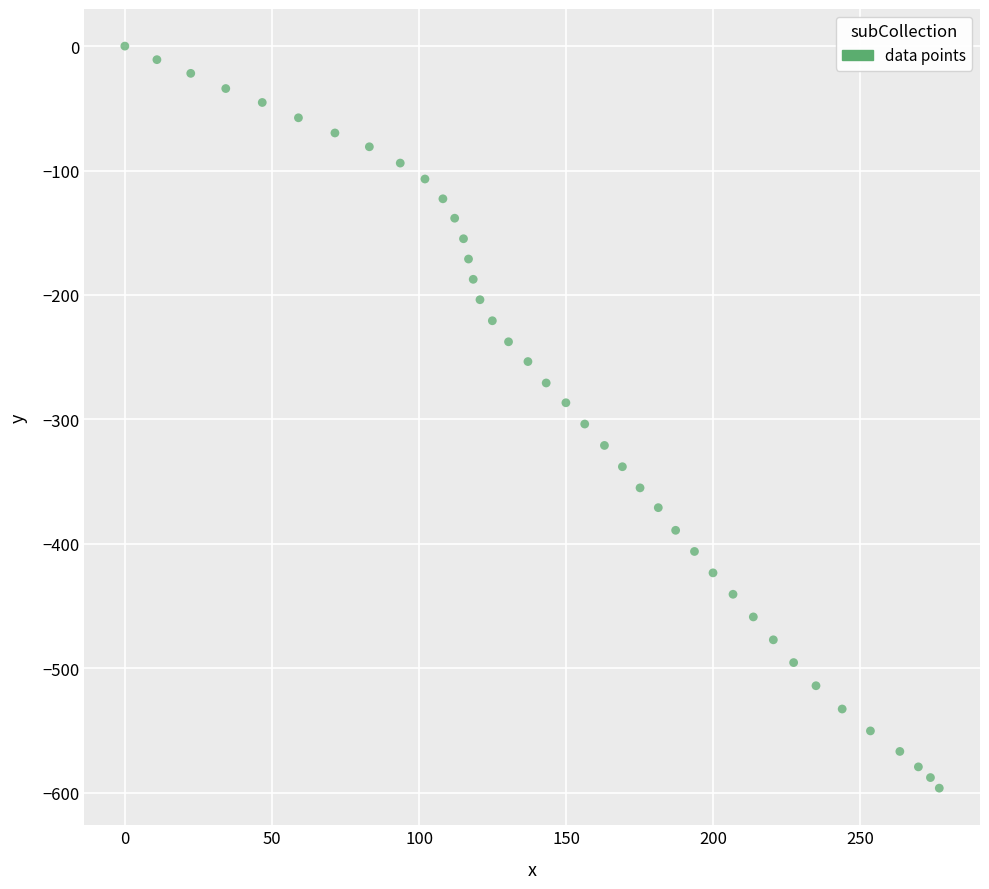

What is the range of Y values (max minus min)?

596.3